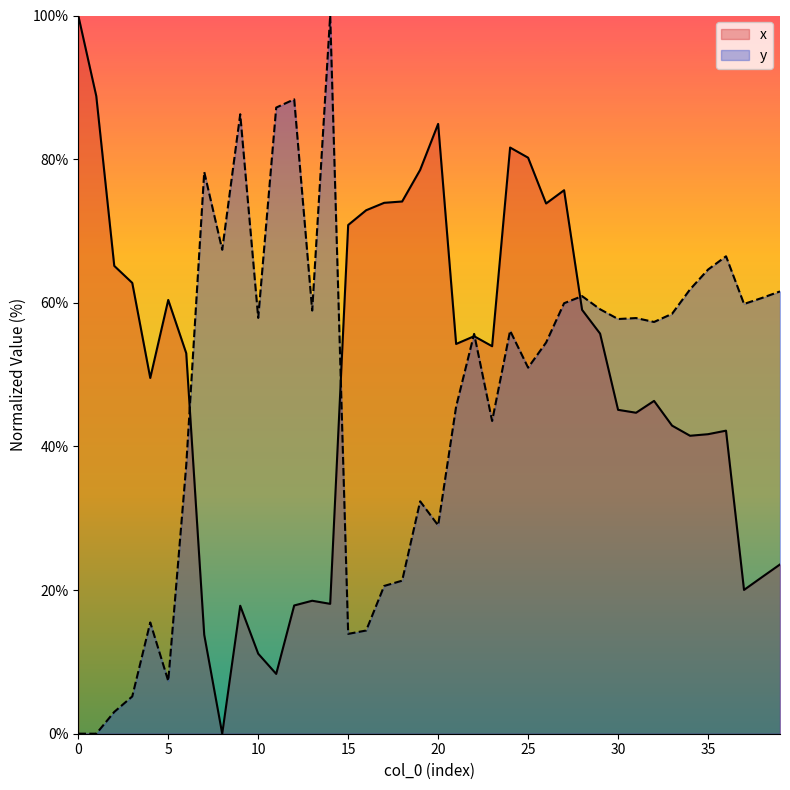

The x series shows 25.7 at 30. True or false?

False